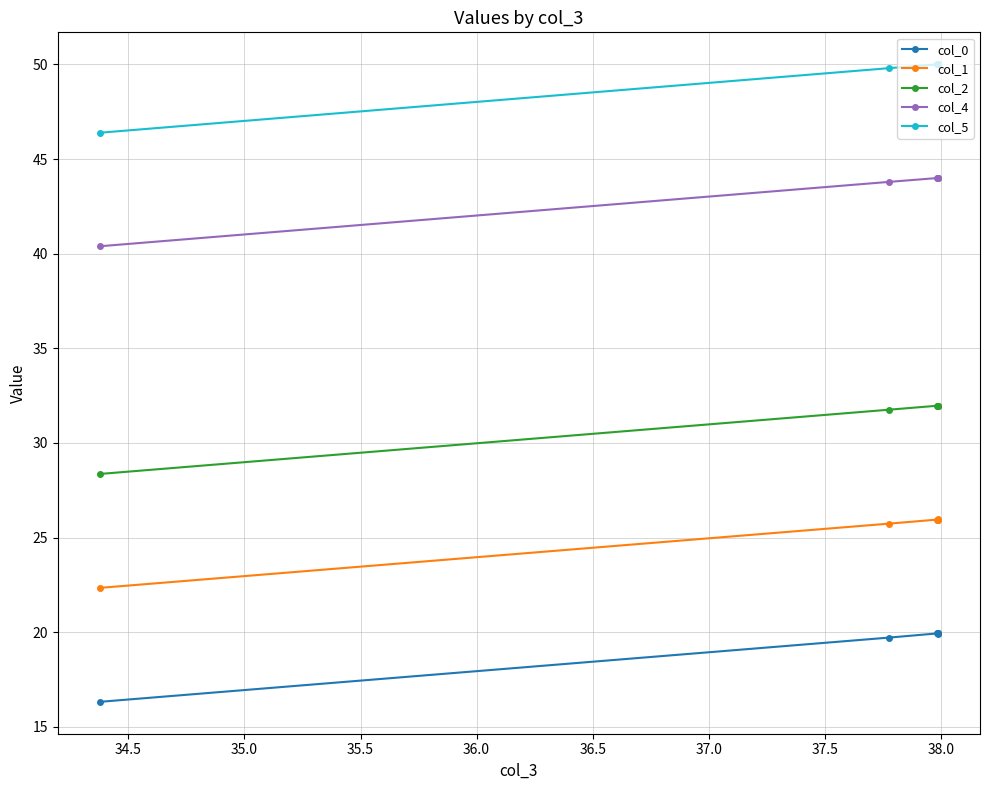

Count the number of categories in the chart.

6